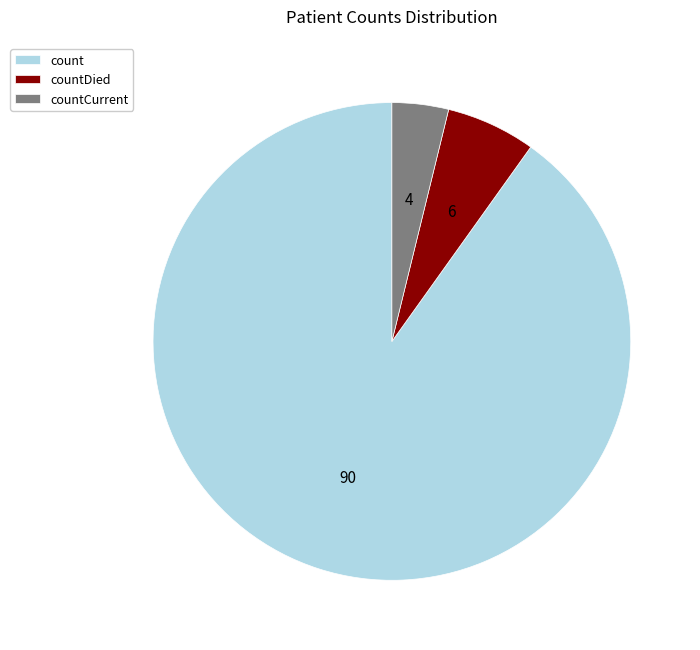

Is there a majority slice in this chart?

Yes